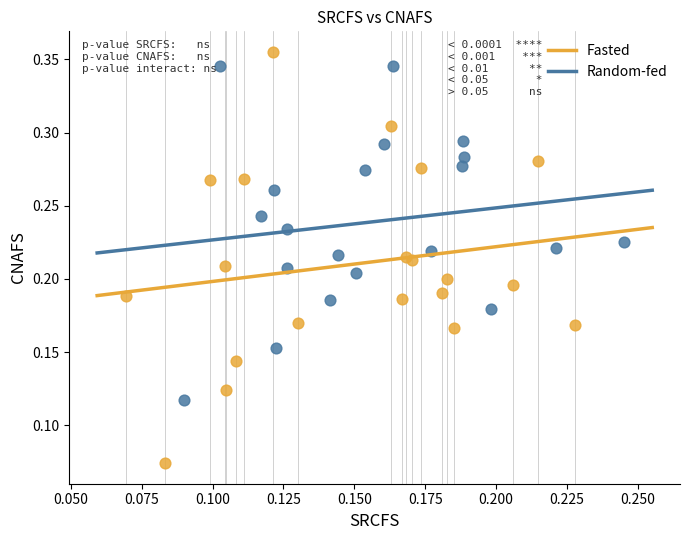

Which series contains the highest Y value?

Fasted